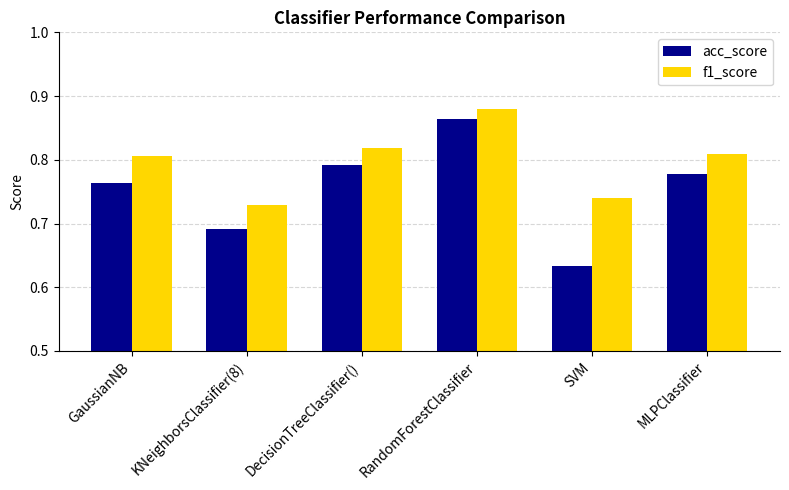

Where is acc_score nearest to the value 0?

SVM